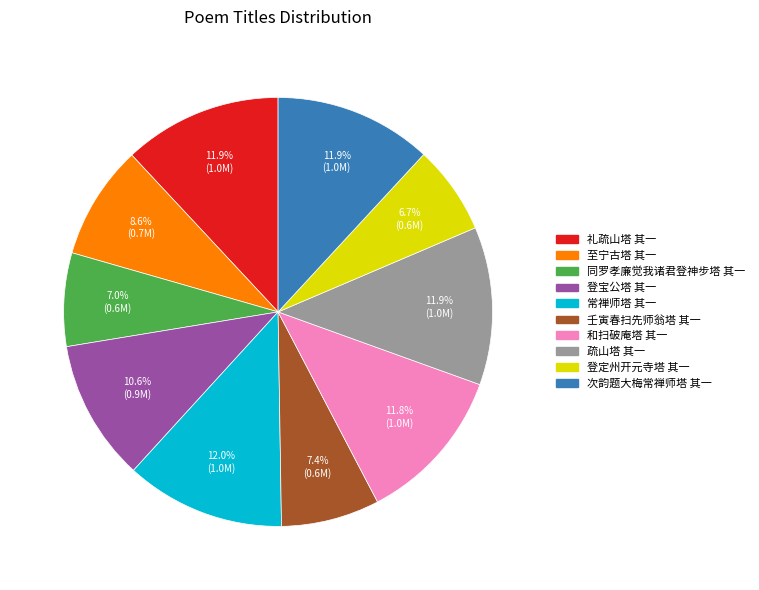

True or false: 疏山塔 其一 accounts for 12% of the total.

True